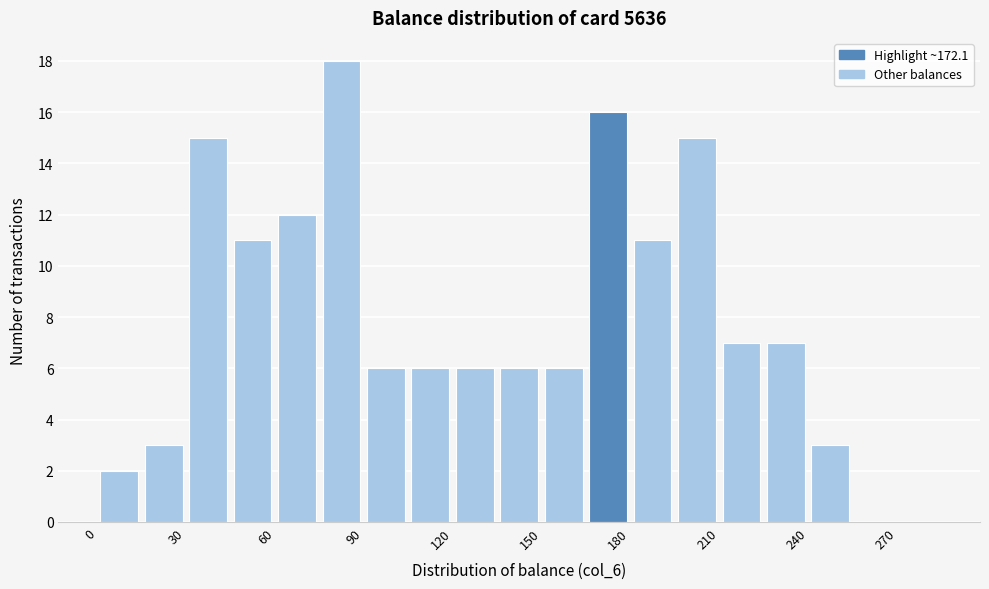

Around what value on the x-axis is the tallest bar? Give the approximate position of its centre, as read against the axis.

85